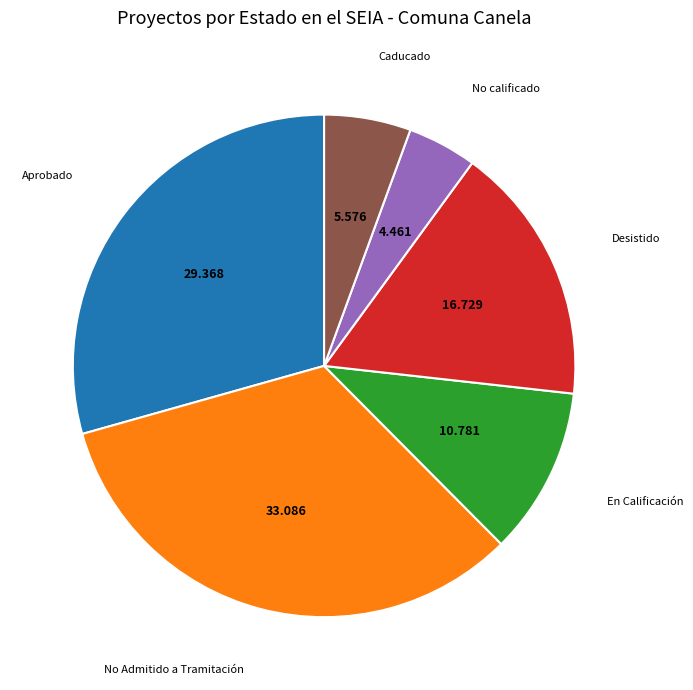

Is there a majority slice in this chart?

No